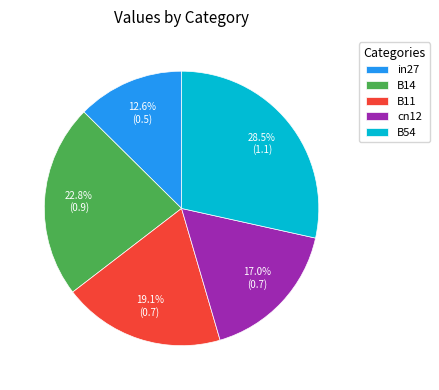

What is the ratio of the value at in27 to the value at B54?

0.4